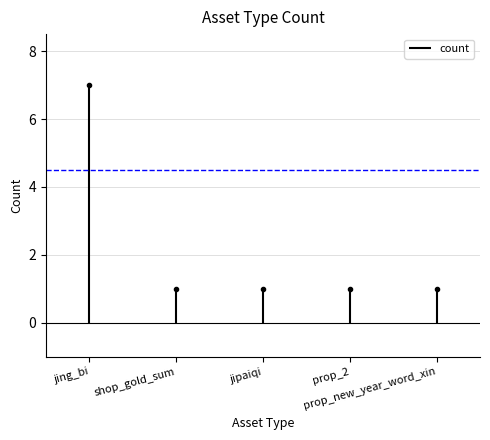

The value at prop_new_year_word_xin is 1. True or false?

True